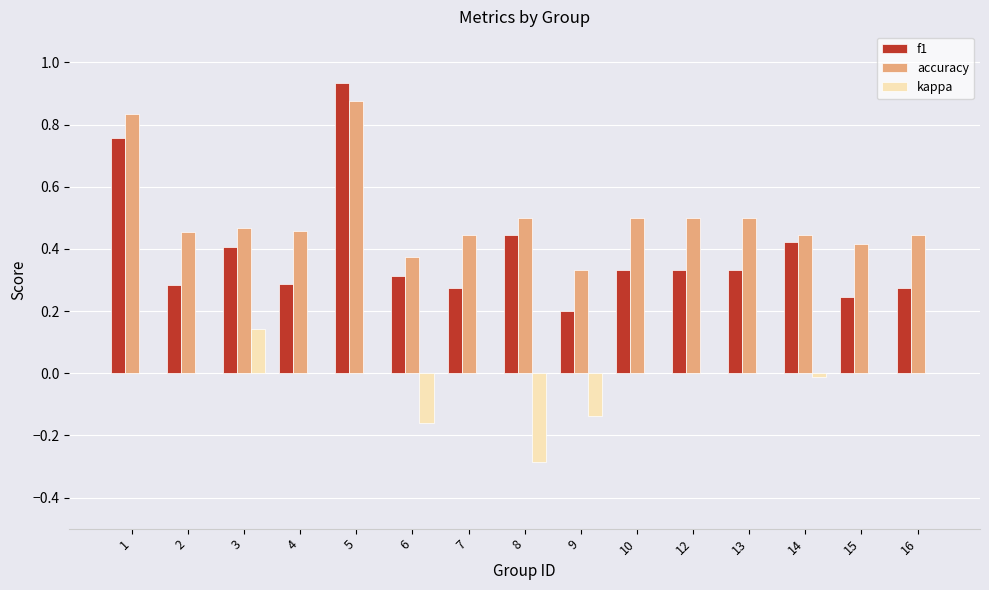

At which category is the sum across all series the highest?

5